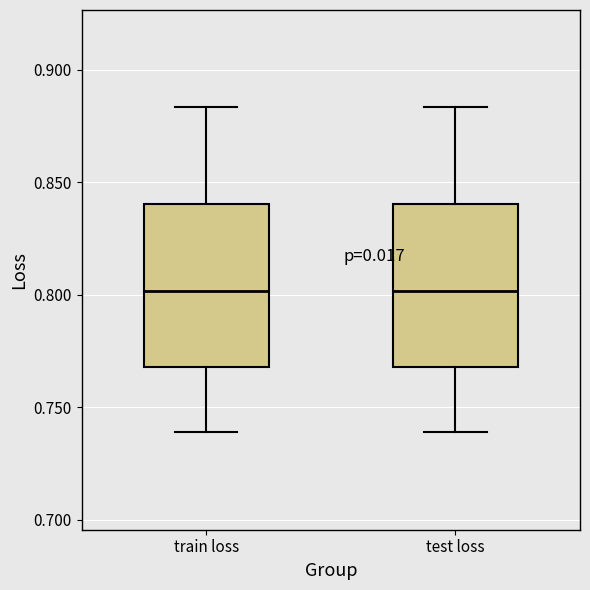

Reading left to right, read every box against the y-axis: the position of its median line, the range the box covers, and the ends of its whiskers. The values are not printed on the chart, so give them approximately, as read against the axis.

train loss: median 0.800, box 0.770 to 0.840, whiskers 0.740 to 0.885
test loss: median 0.800, box 0.770 to 0.840, whiskers 0.740 to 0.885